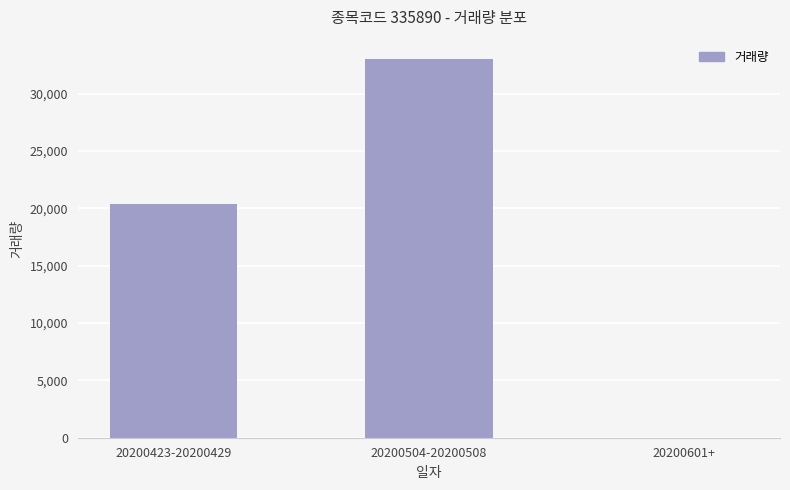

Where is the data nearest to the value 16531?

20200423-20200429